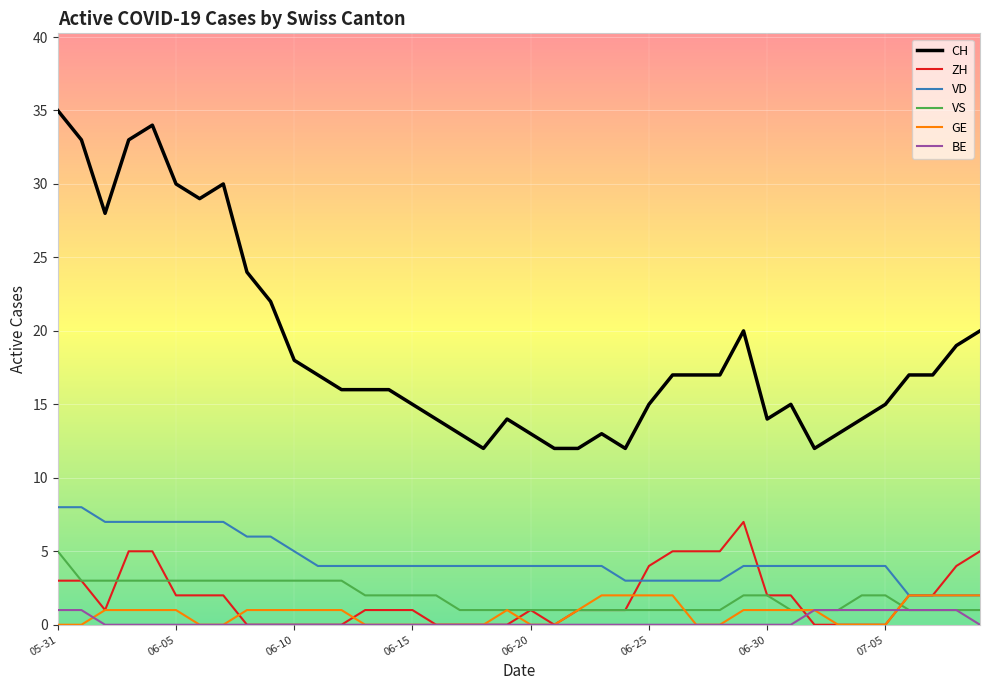

What is the greatest value displayed?

35